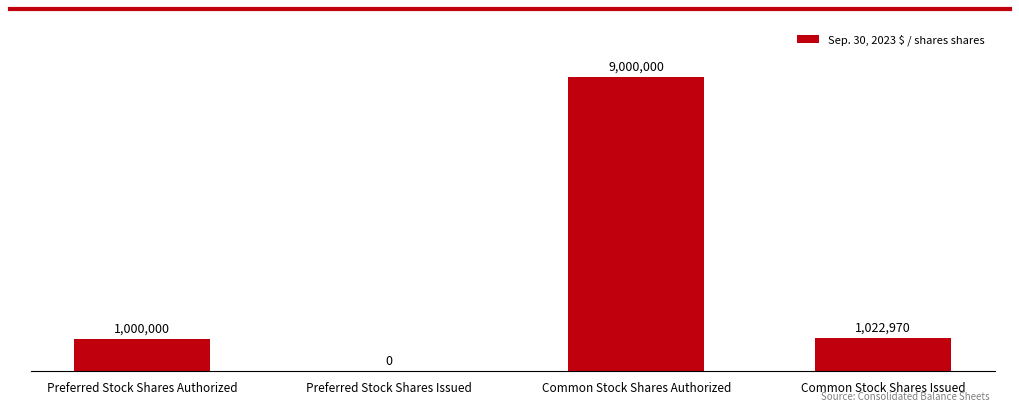

What is the difference between the second highest and second lowest values?

22970